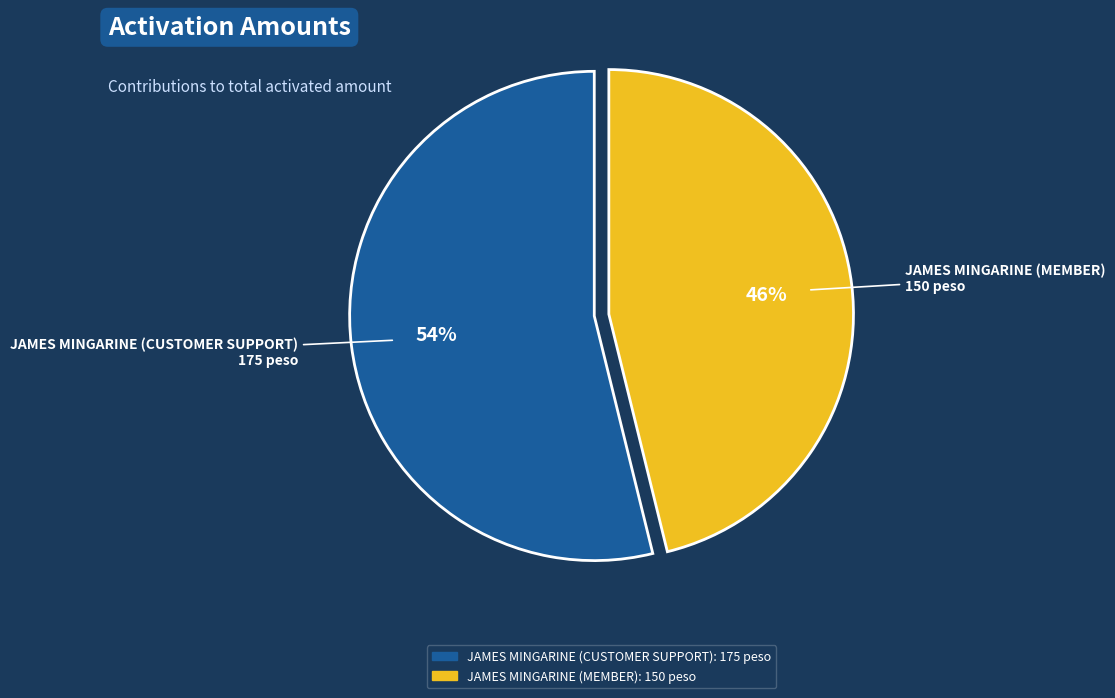

Count the number of slices in the pie.

2